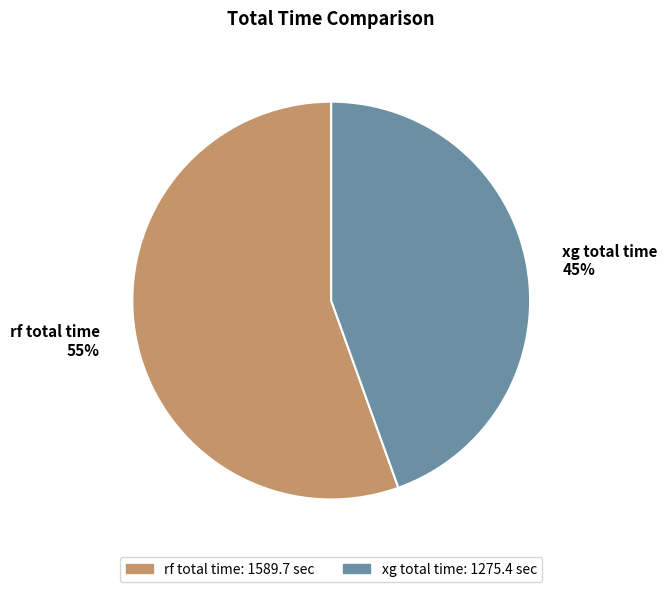

To the nearest percent, what is the combined percentage of rf total time and xg total time?

100%